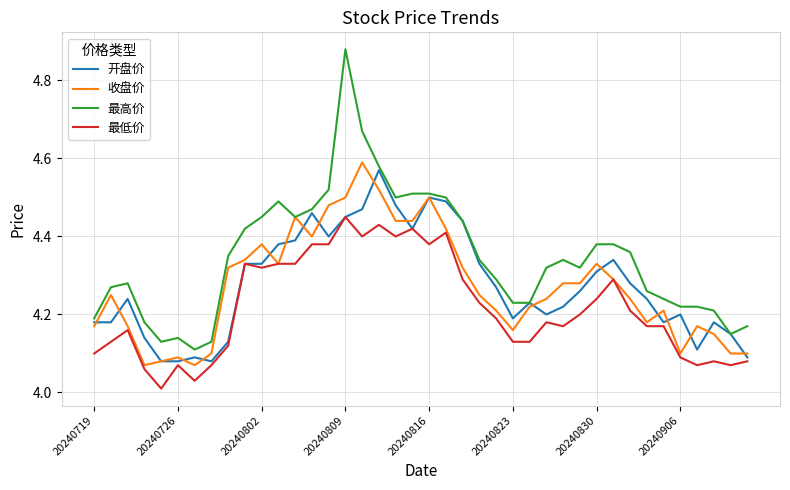

Which series has the largest total across all categories?

最高价